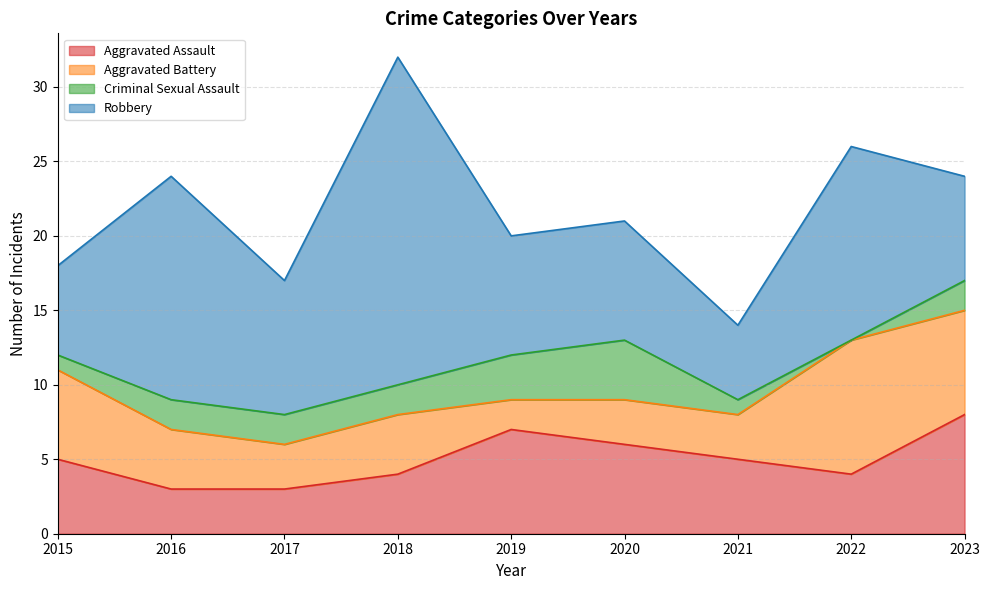

Between 2021 and 2023, which series saw the biggest shift?

Aggravated Battery